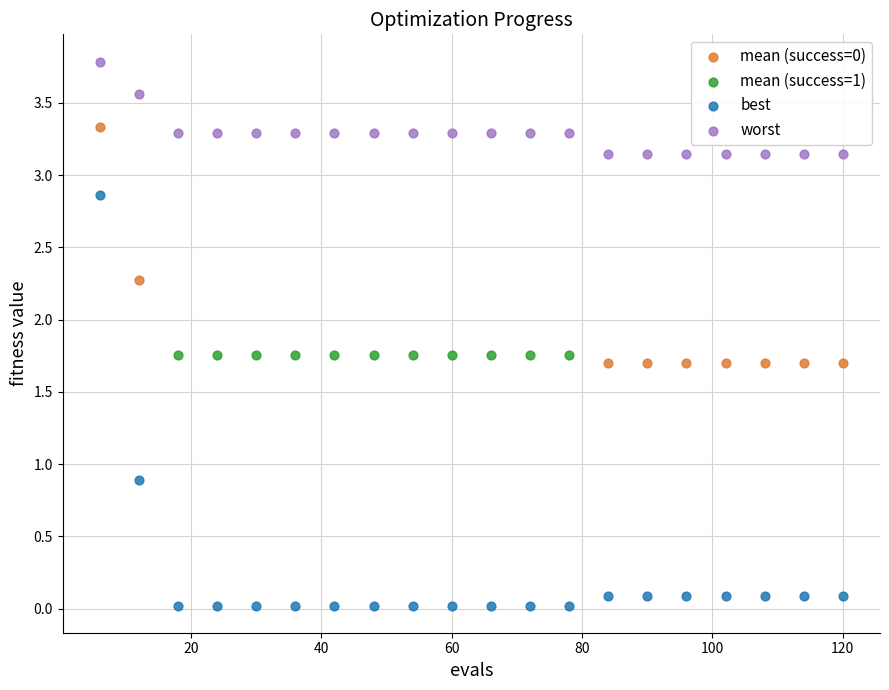

Which series contains the highest Y value?

worst